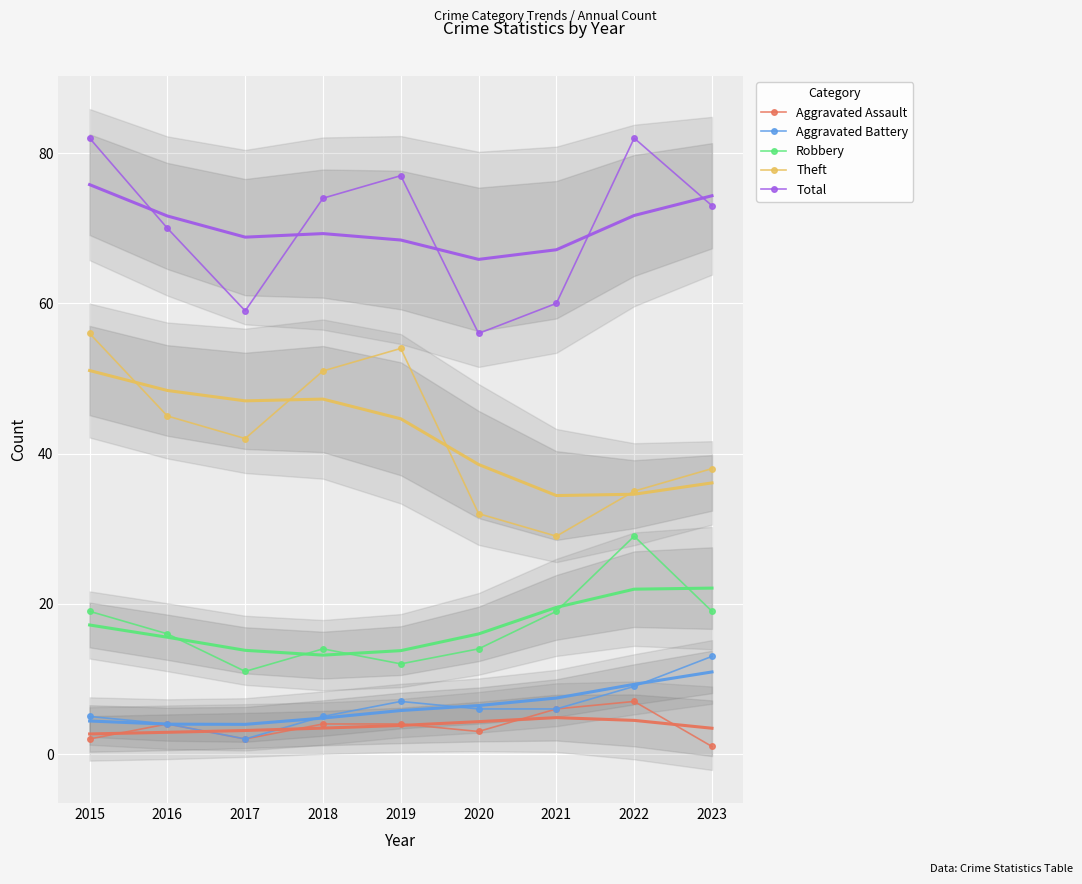

List the labels in order of Aggravated Assault value, largest first.

2022, 2021, 2016, 2018, 2019, 2020, 2015, 2017, 2023